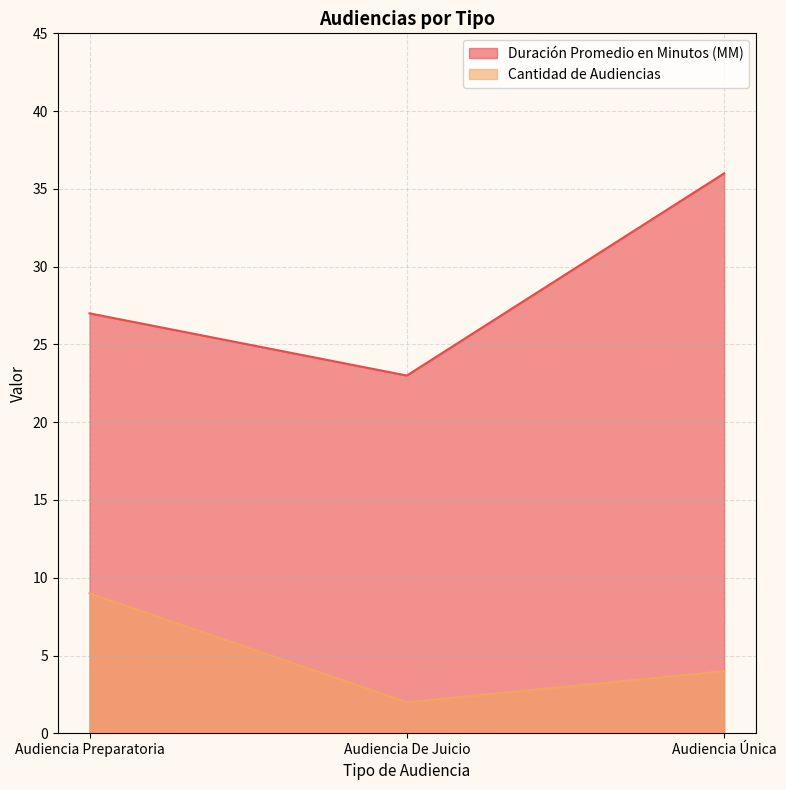

Reading right to left, list all the values displayed in this chart.

Duración Promedio en Minutos (MM): Audiencia Única=36	Audiencia De Juicio=23	Audiencia Preparatoria=27
Cantidad de Audiencias: Audiencia Única=4	Audiencia De Juicio=2	Audiencia Preparatoria=9